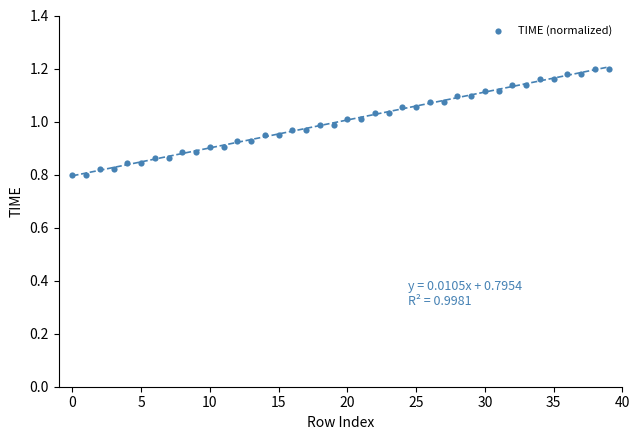

What is the range of Y values (max minus min)?

0.4